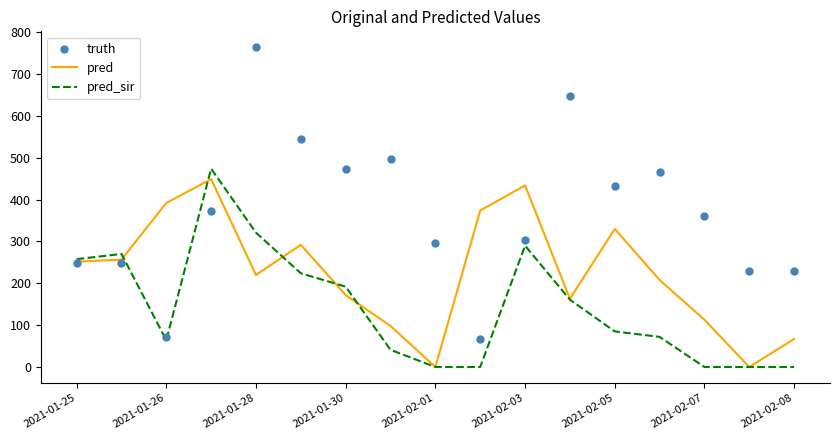

At how many categories does at least one series exceed 54?

17